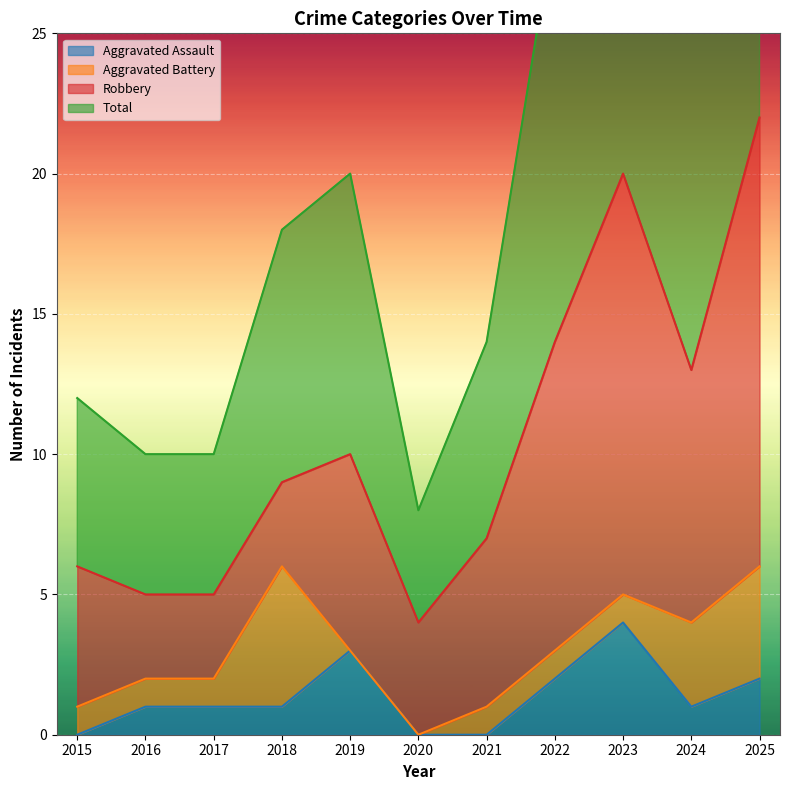

What is the difference between the maximum and minimum values in the Total series?

36